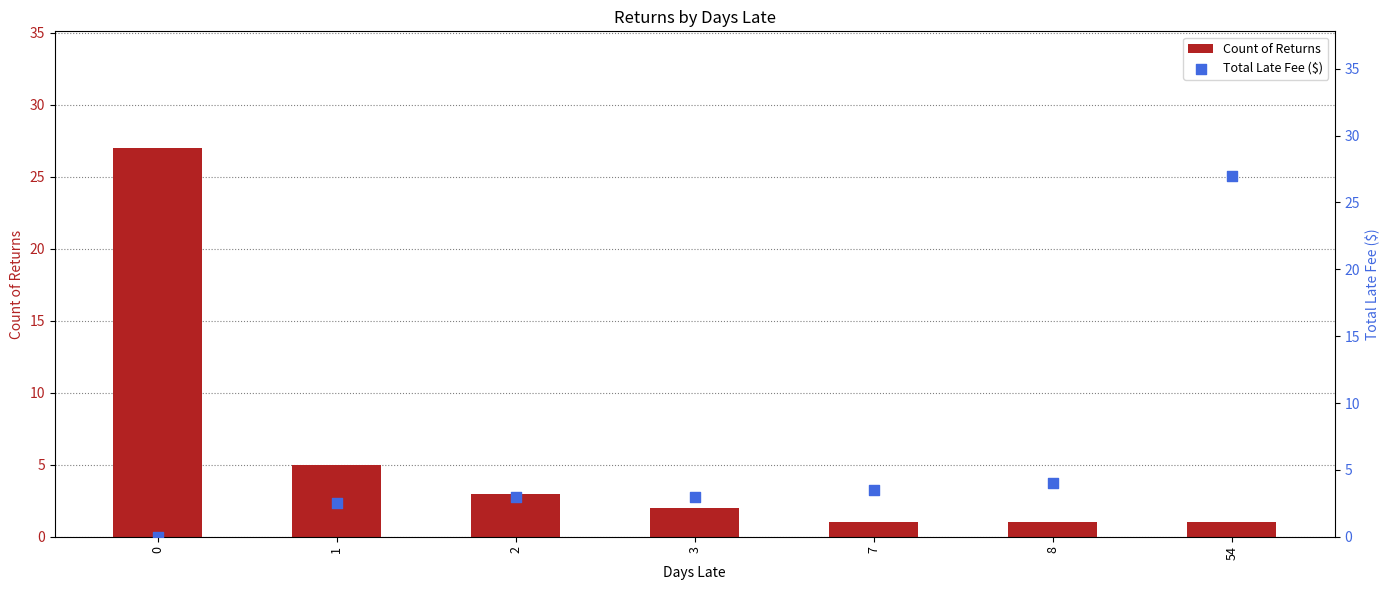

What is the total value across all series at 54?

28.0